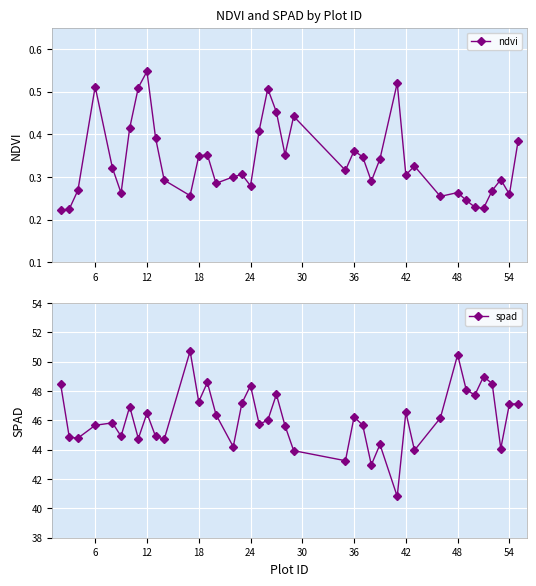

The ndvi series shows 0.4 at 54. True or false?

False